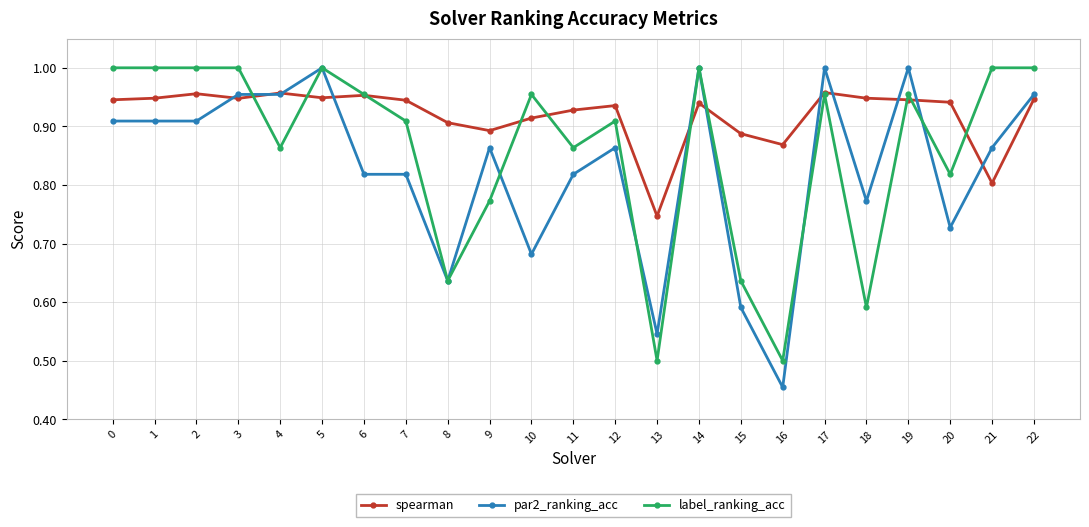

Rank the series by their average value, from highest to lowest.

spearman, label_ranking_acc, par2_ranking_acc